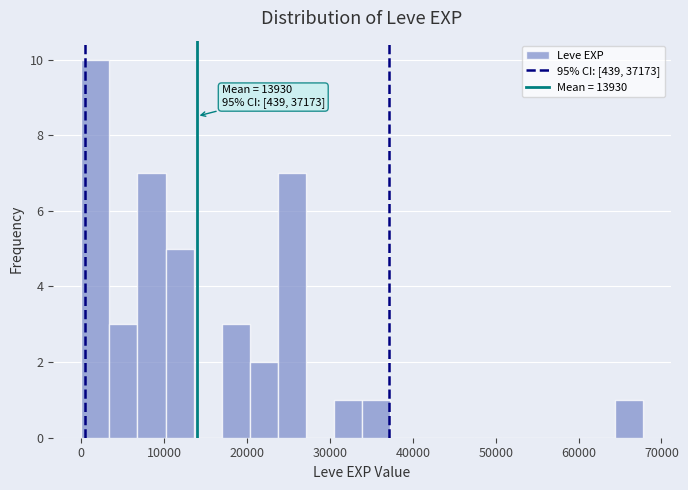

Read against the x-axis, roughly where is the centre of the tallest bar?

2000